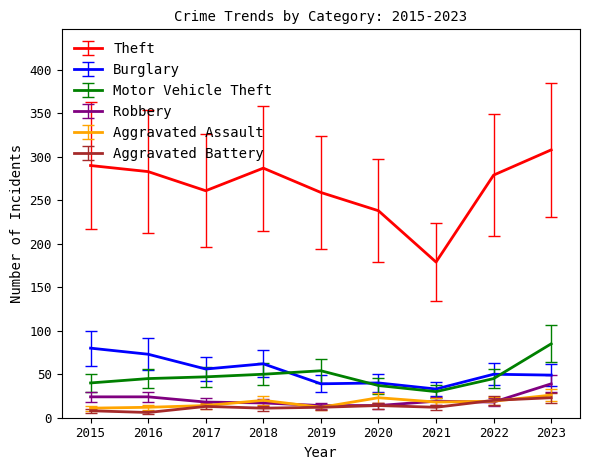

What is the approximate value of Theft at 2021?

179